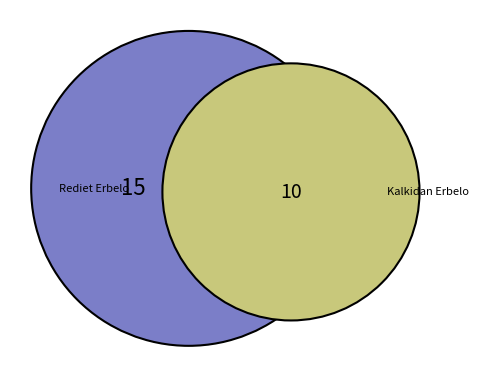

Which category accounts for the majority?

Rediet Erbelo